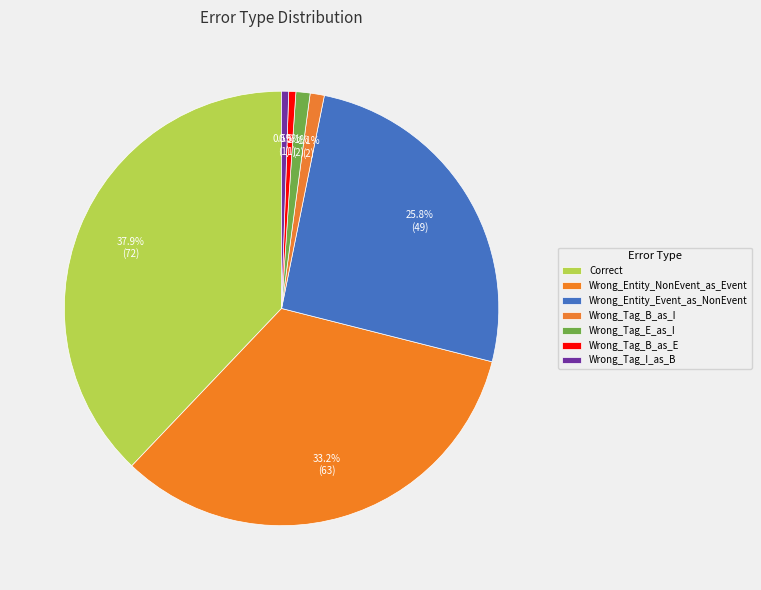

Which has a higher value, Wrong_Tag_B_as_I or Wrong_Entity_NonEvent_as_Event?

Wrong_Entity_NonEvent_as_Event